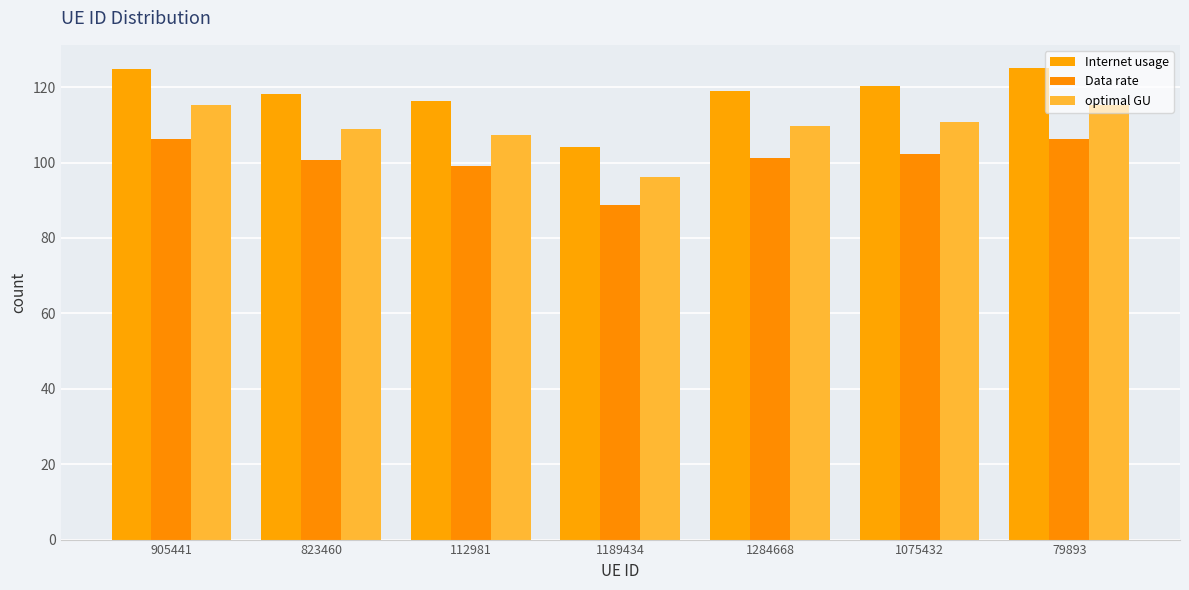

Rank the series by their average value, from highest to lowest.

Internet usage, optimal GU, Data rate